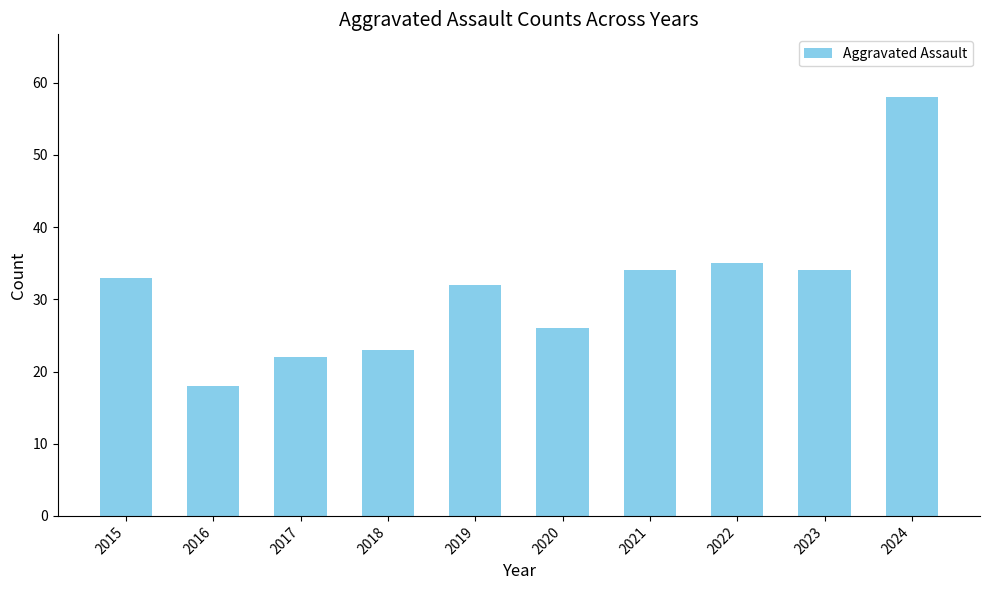

What is the difference between the maximum and minimum values?

40